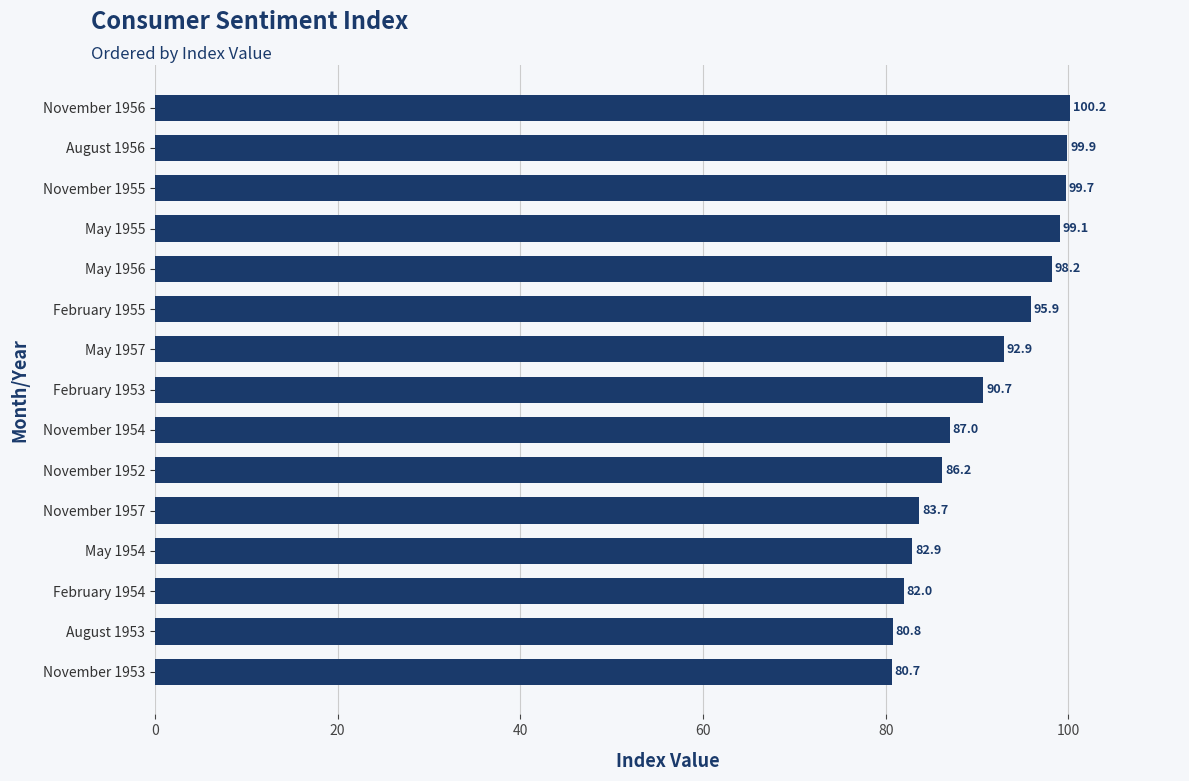

What is the difference between the maximum and second lowest values?

19.4